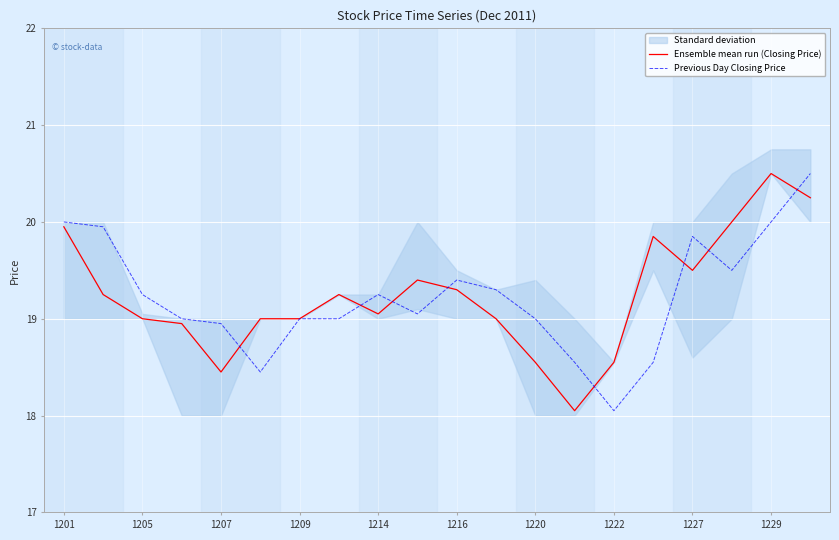

How many intersections are there between Previous Day Closing Price and Ensemble mean run (Closing Price)?

8